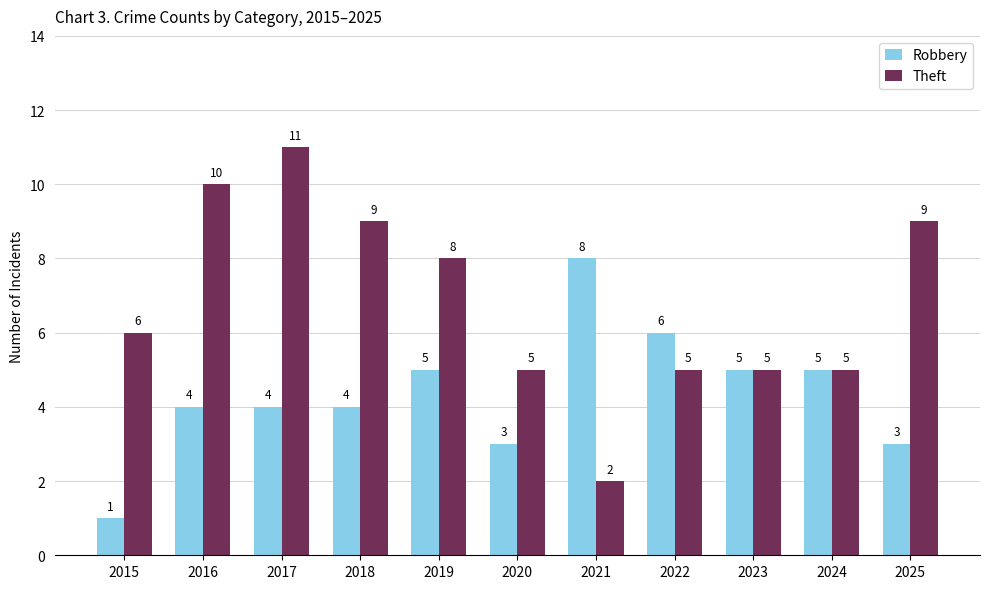

At which label is Theft closest to 6?

2015